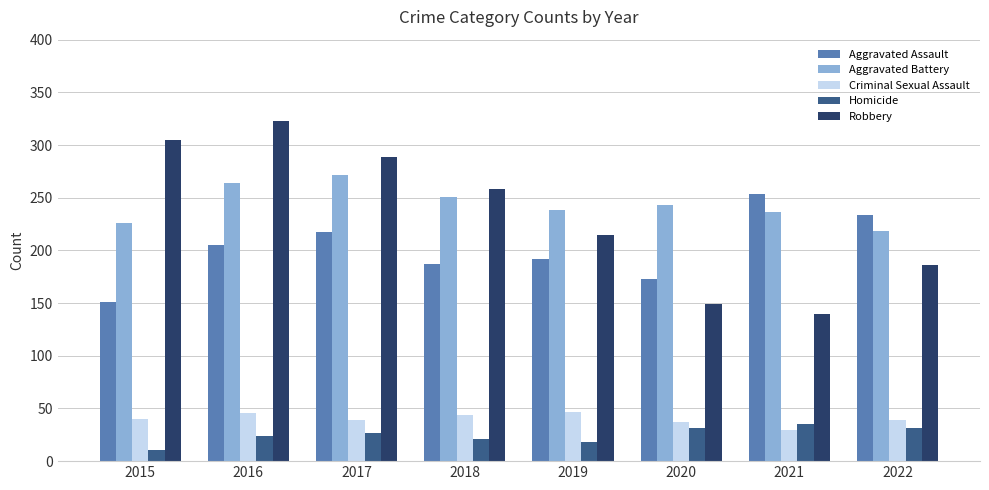

Which series changed the most between 2016 and 2020?

Robbery